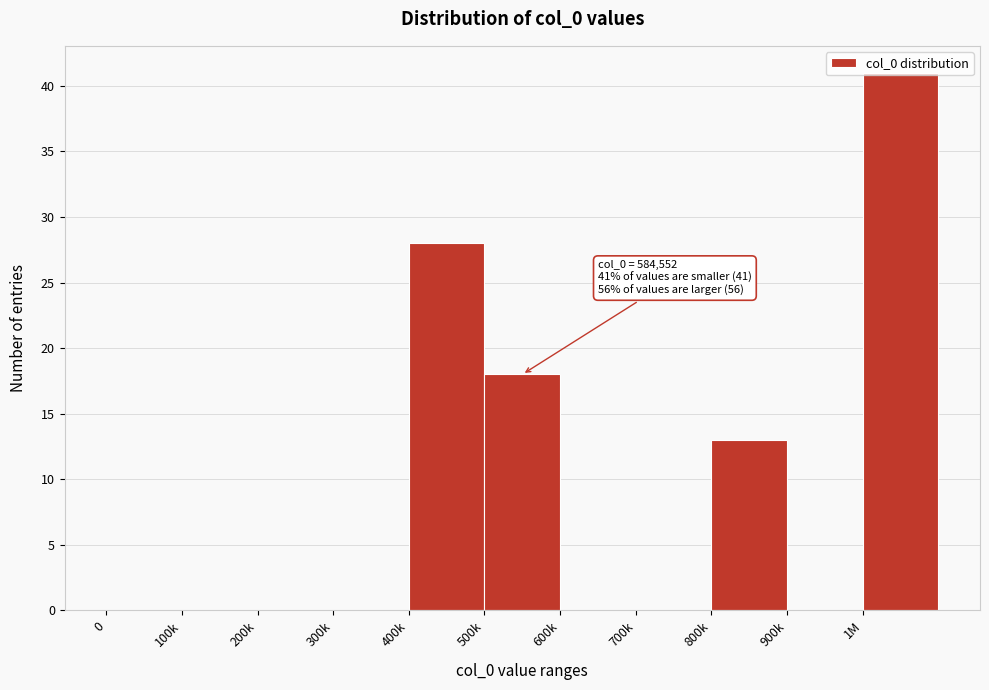

Where is the data nearest to the value 20?

500k